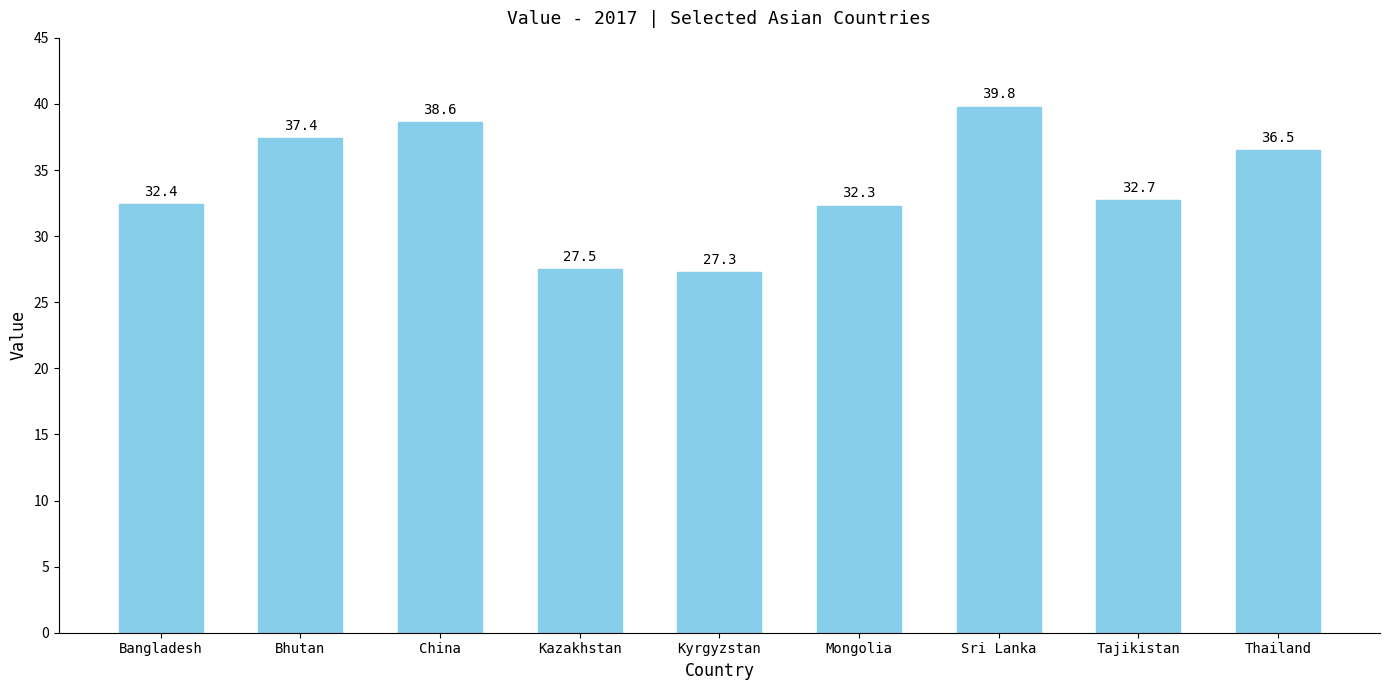

Rank the categories by value from highest to lowest.

Sri Lanka, China, Bhutan, Thailand, Tajikistan, Bangladesh, Mongolia, Kazakhstan, Kyrgyzstan